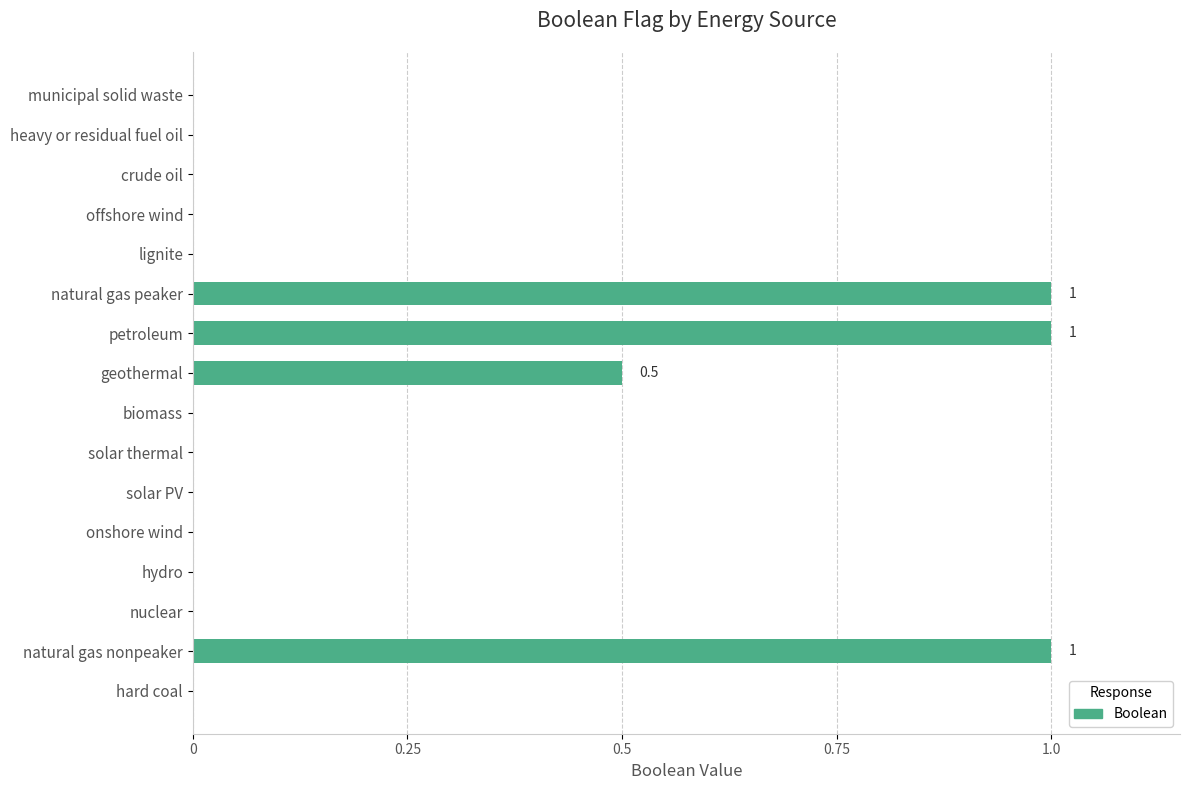

Reading bottom to top, what are all the values shown in this chart?

hard coal=0.0	natural gas nonpeaker=1.0	nuclear=0.0	hydro=0.0	onshore wind=0.0	solar PV=0.0	solar thermal=0.0	biomass=0.0	geothermal=0.5	petroleum=1.0	natural gas peaker=1.0	lignite=0.0	offshore wind=0.0	crude oil=0.0	heavy or residual fuel oil=0.0	municipal solid waste=0.0